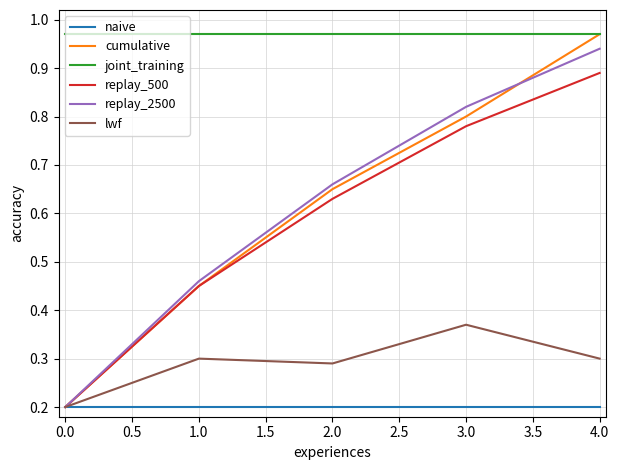

True or false: lwf has a value of 0.5 at 1.0.

False